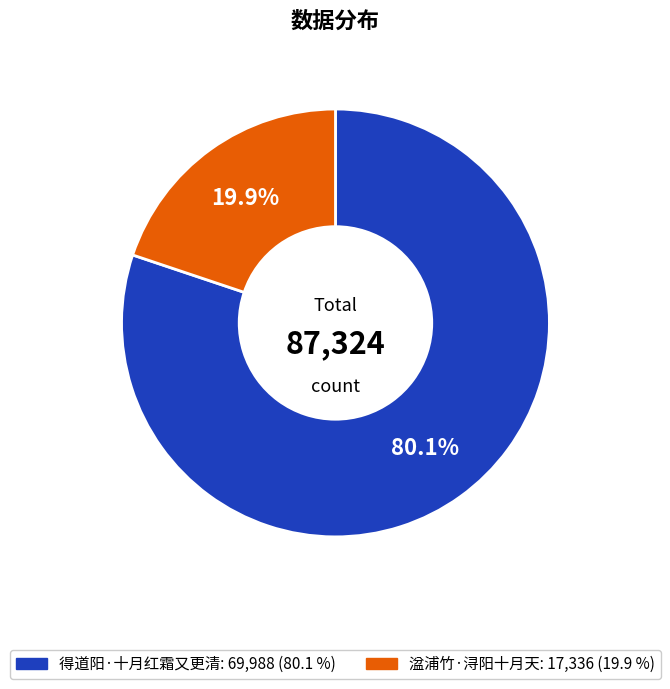

What percentage is the 湓浦竹·浔阳十月天 slice, to the nearest percent?

20%